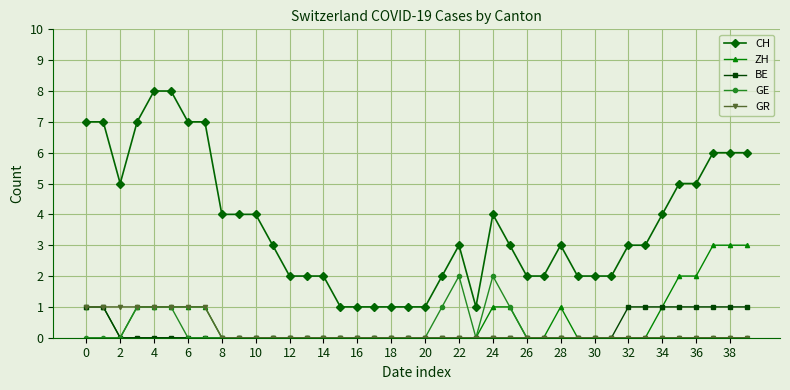

What is the highest value of the ZH series?

3